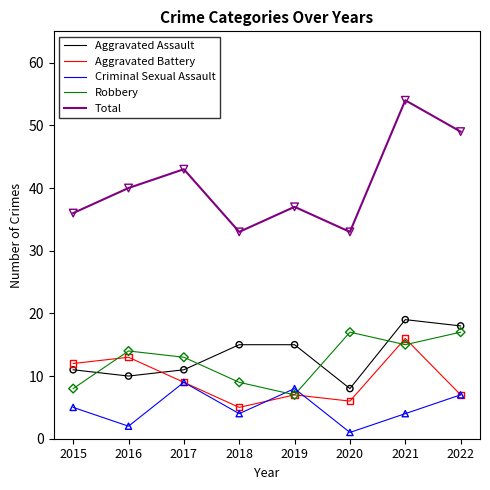

What is the total value across all series at 2020?

65